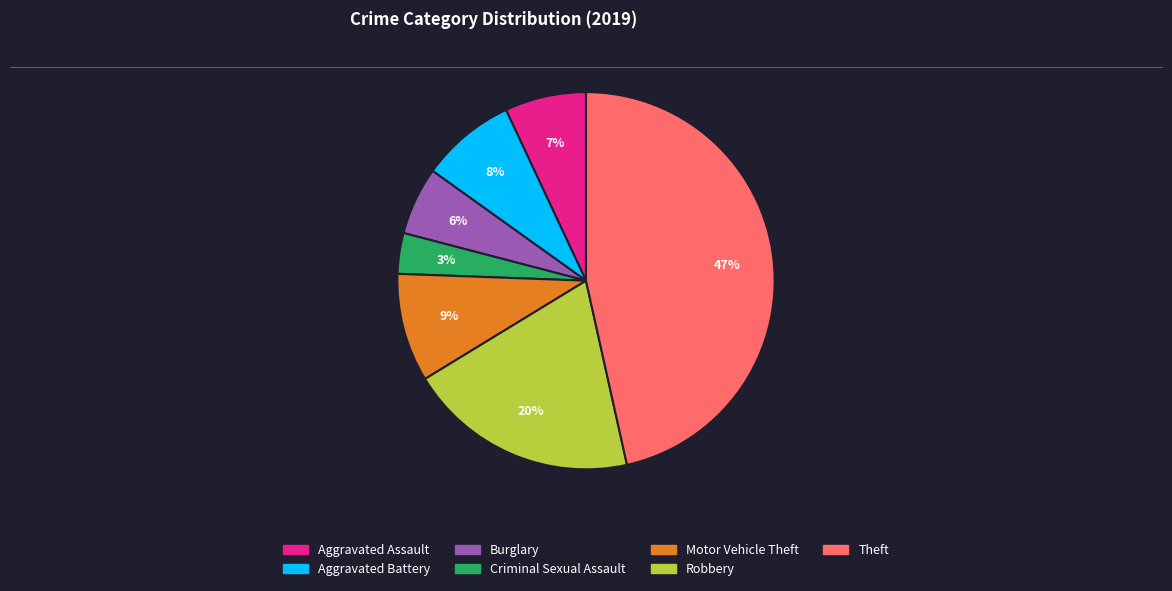

Is the sum of Aggravated Battery and Criminal Sexual Assault greater than half?

No